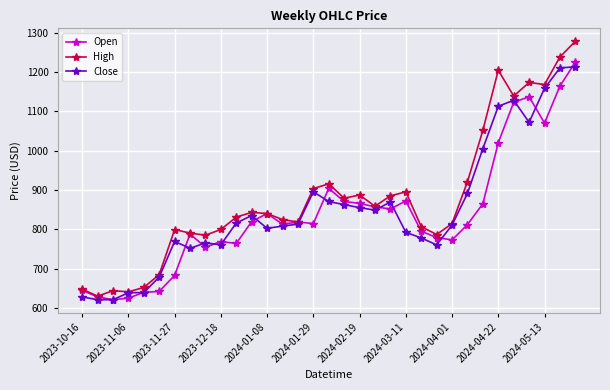

What is the value of the Open point at the 15th from the left?

818.5